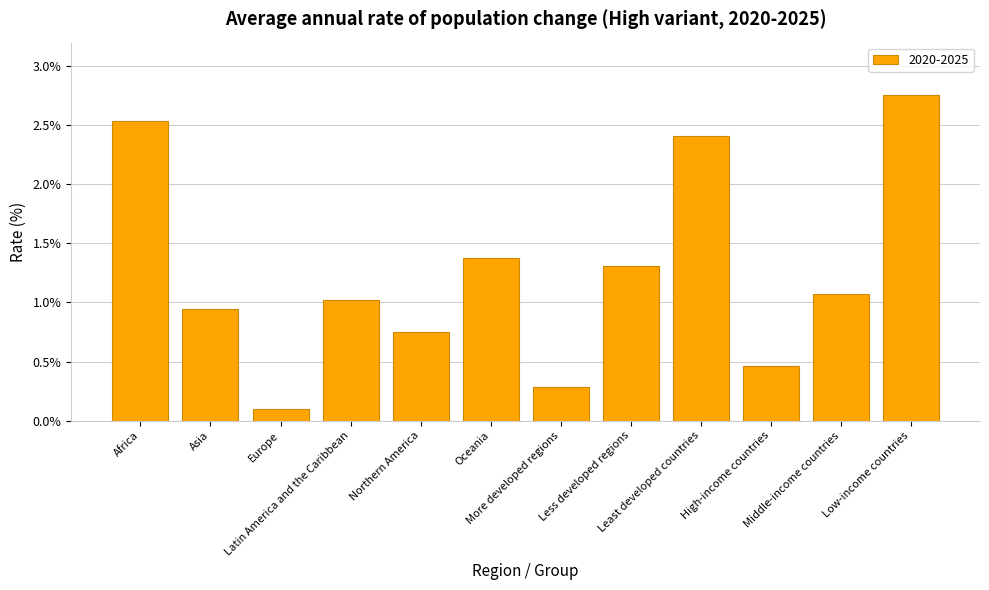

What is the difference between the second highest and second lowest values?

2.3